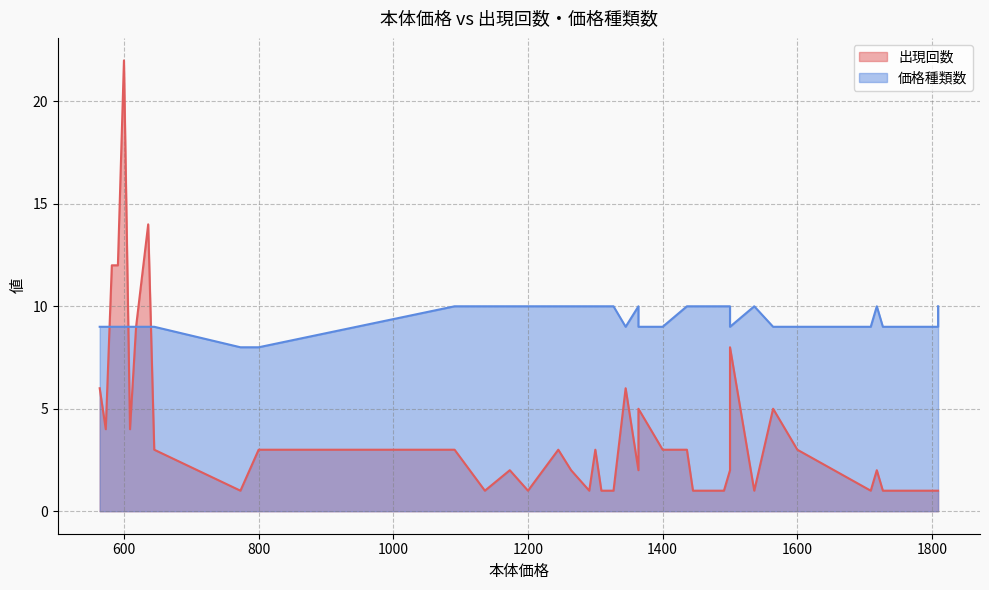

What is the total value across all series at 600?

31